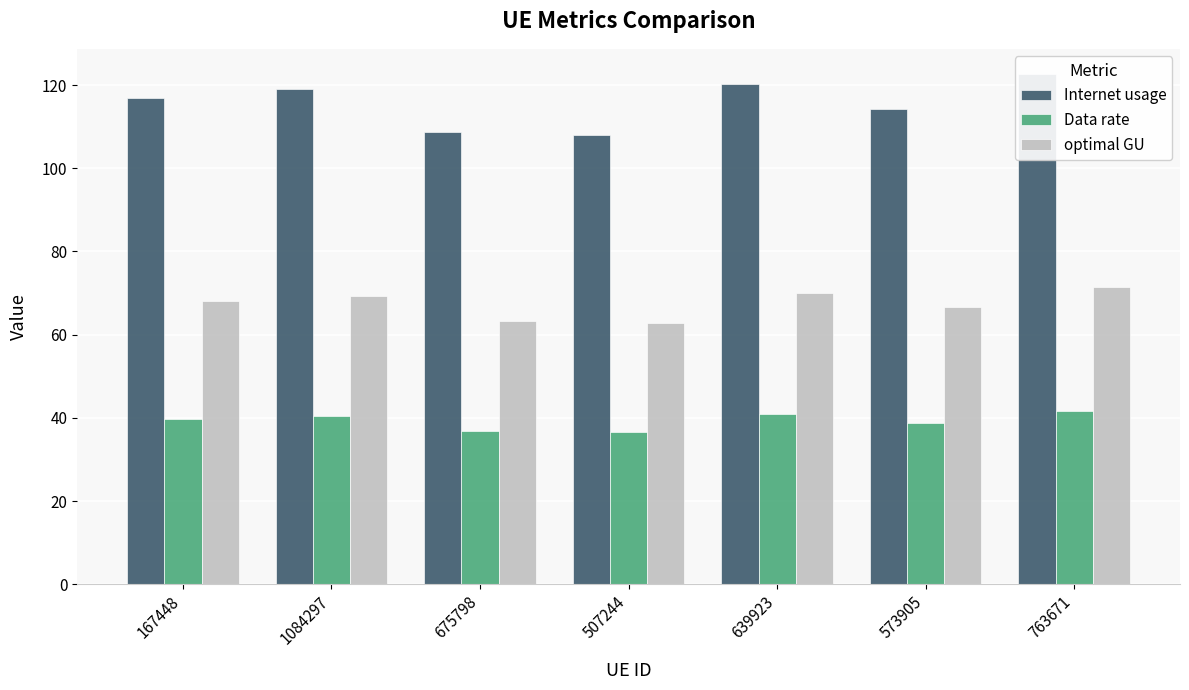

What is the sum of the Data rate values at 167448 and 639923?

80.5